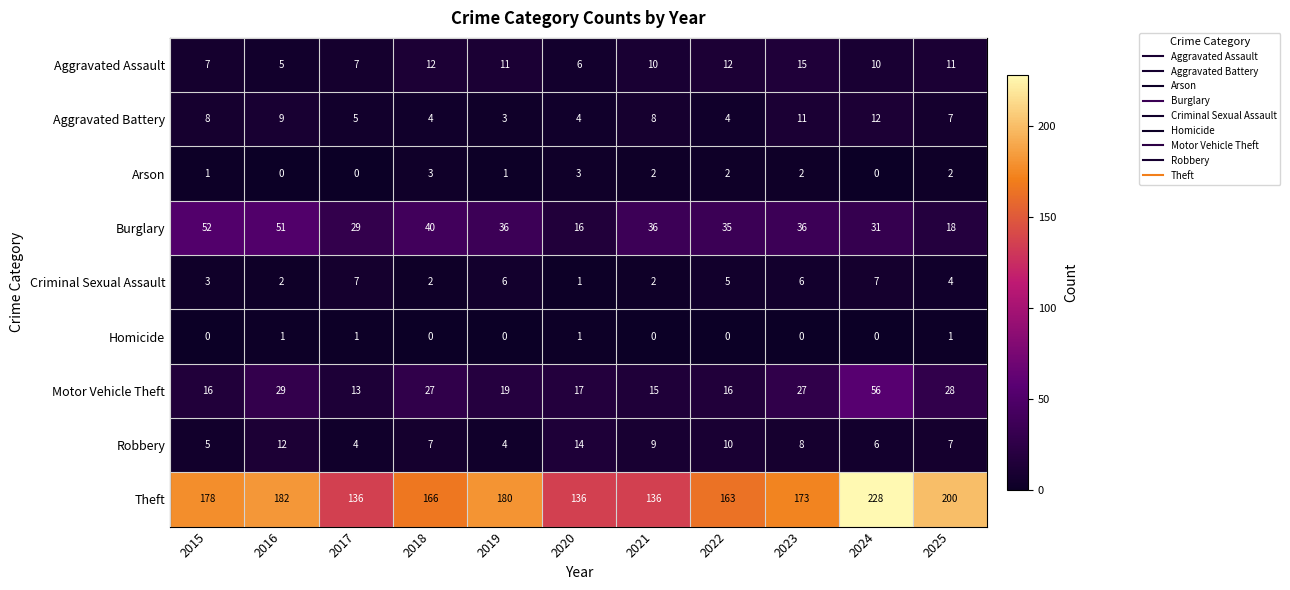

At which label does Criminal Sexual Assault reach its minimum?

2020